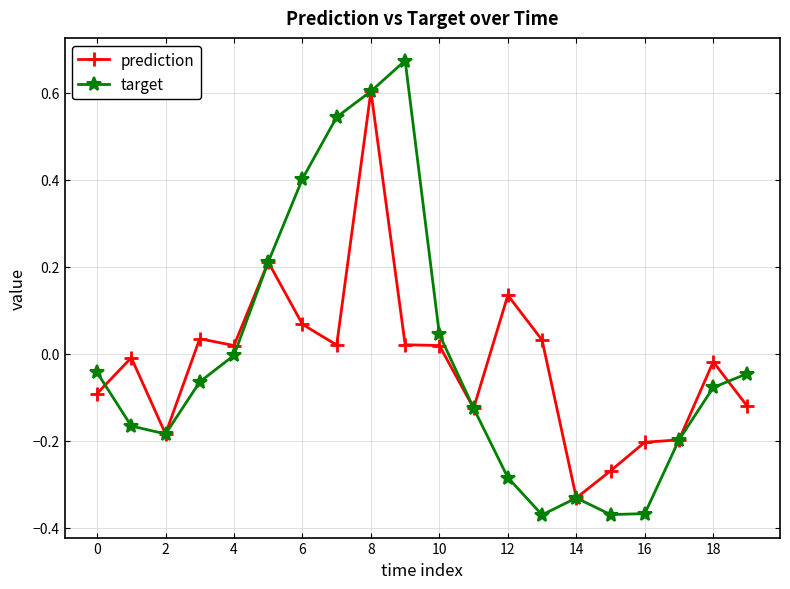

Count the number of data series in this chart.

2